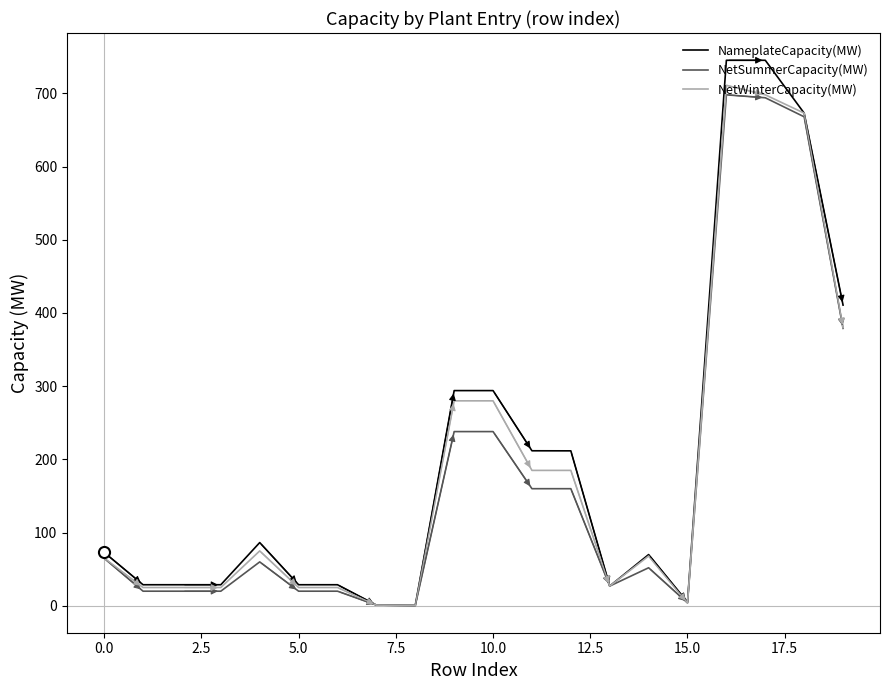

Which series has the widest spread of values?

NameplateCapacity(MW)